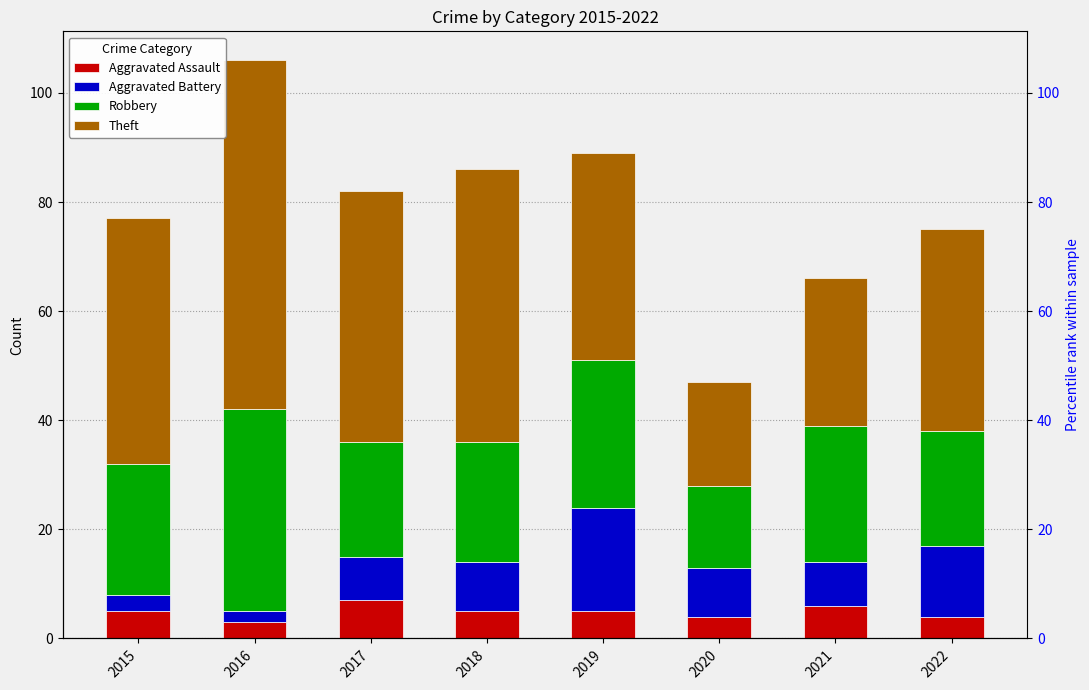

At how many categories does at least one series exceed 55?

1